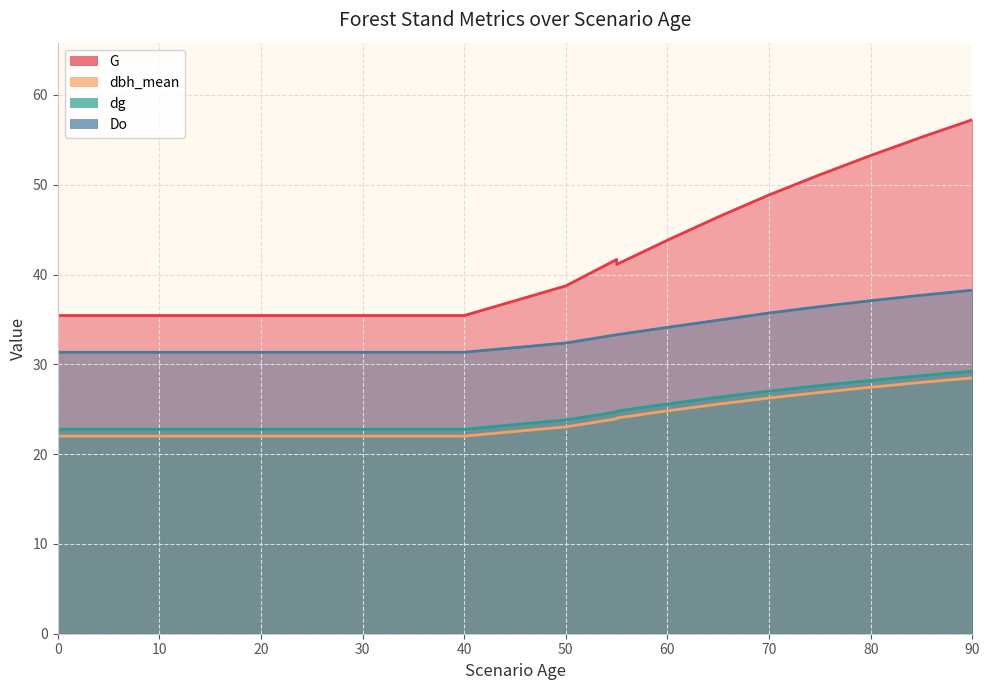

What is the approximate value of dg at 85?

28.7